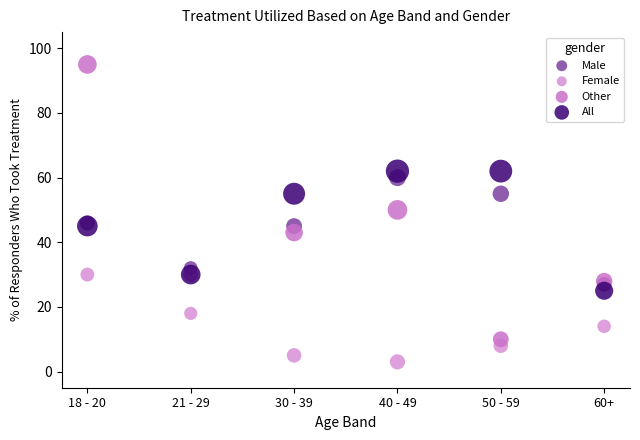

Which series has the widest spread of Y values?

Other